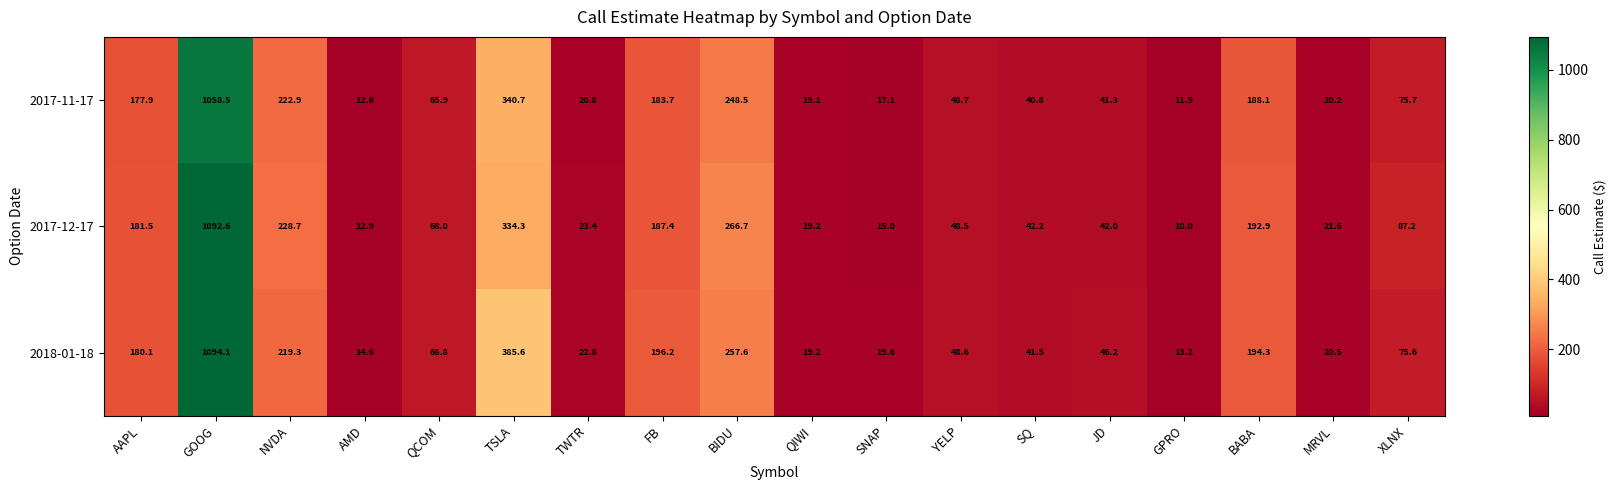

Where is 2017-12-17 nearest to the value 551?

TSLA